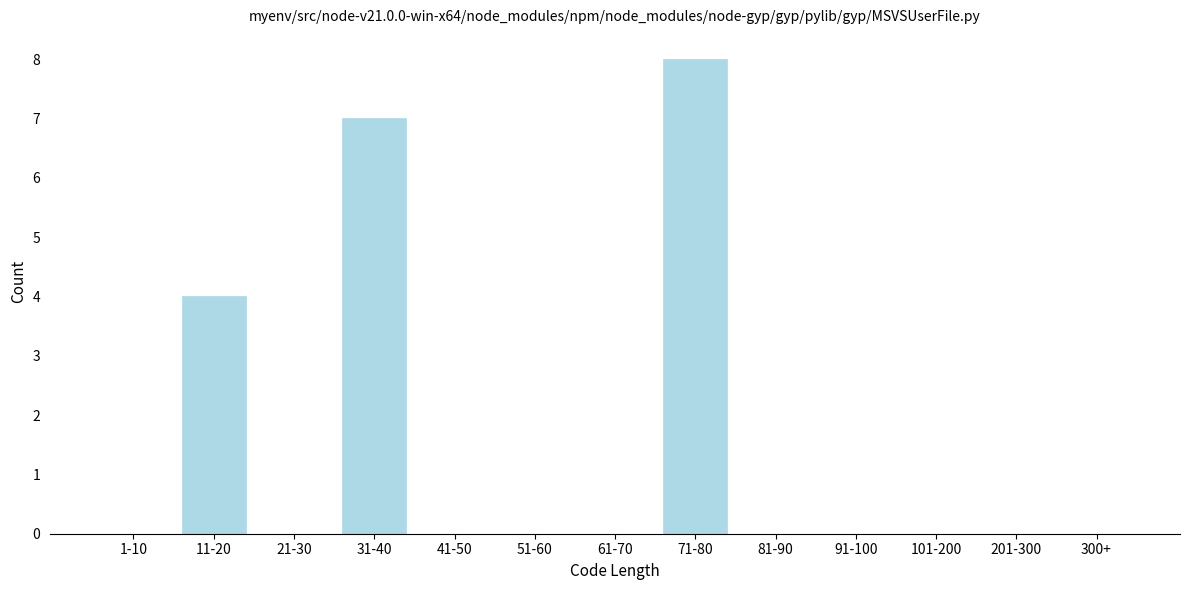

Reading right to left, what are all the values shown in this chart?

300+=0	201-300=0	101-200=0	91-100=0	81-90=0	71-80=8	61-70=0	51-60=0	41-50=0	31-40=7	21-30=0	11-20=4	1-10=0